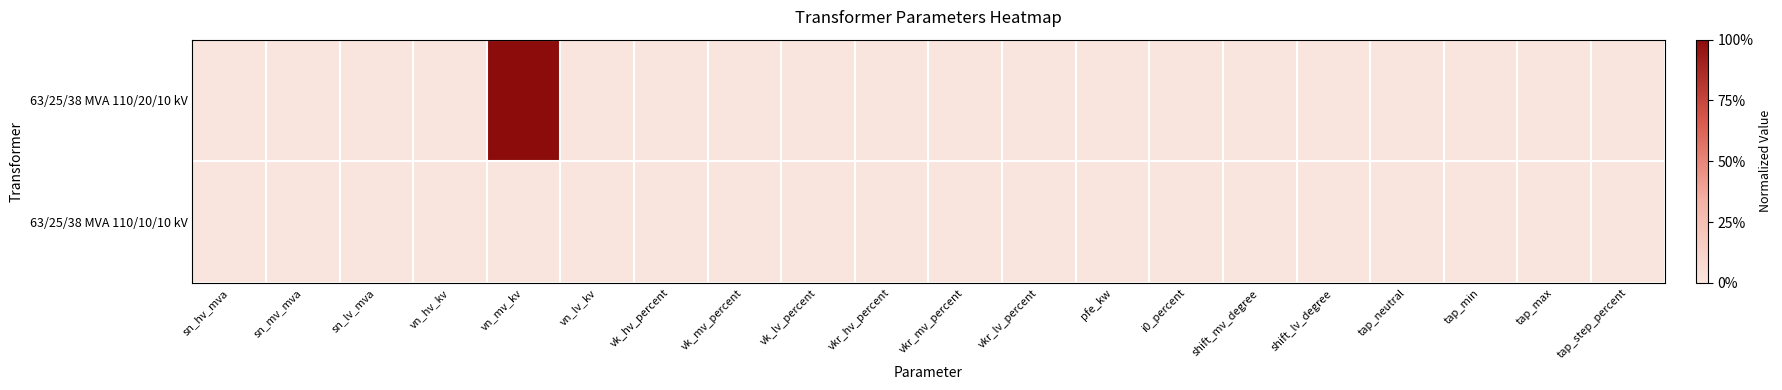

Which has a higher value, vn_hv_kv or tap_neutral?

vn_hv_kv